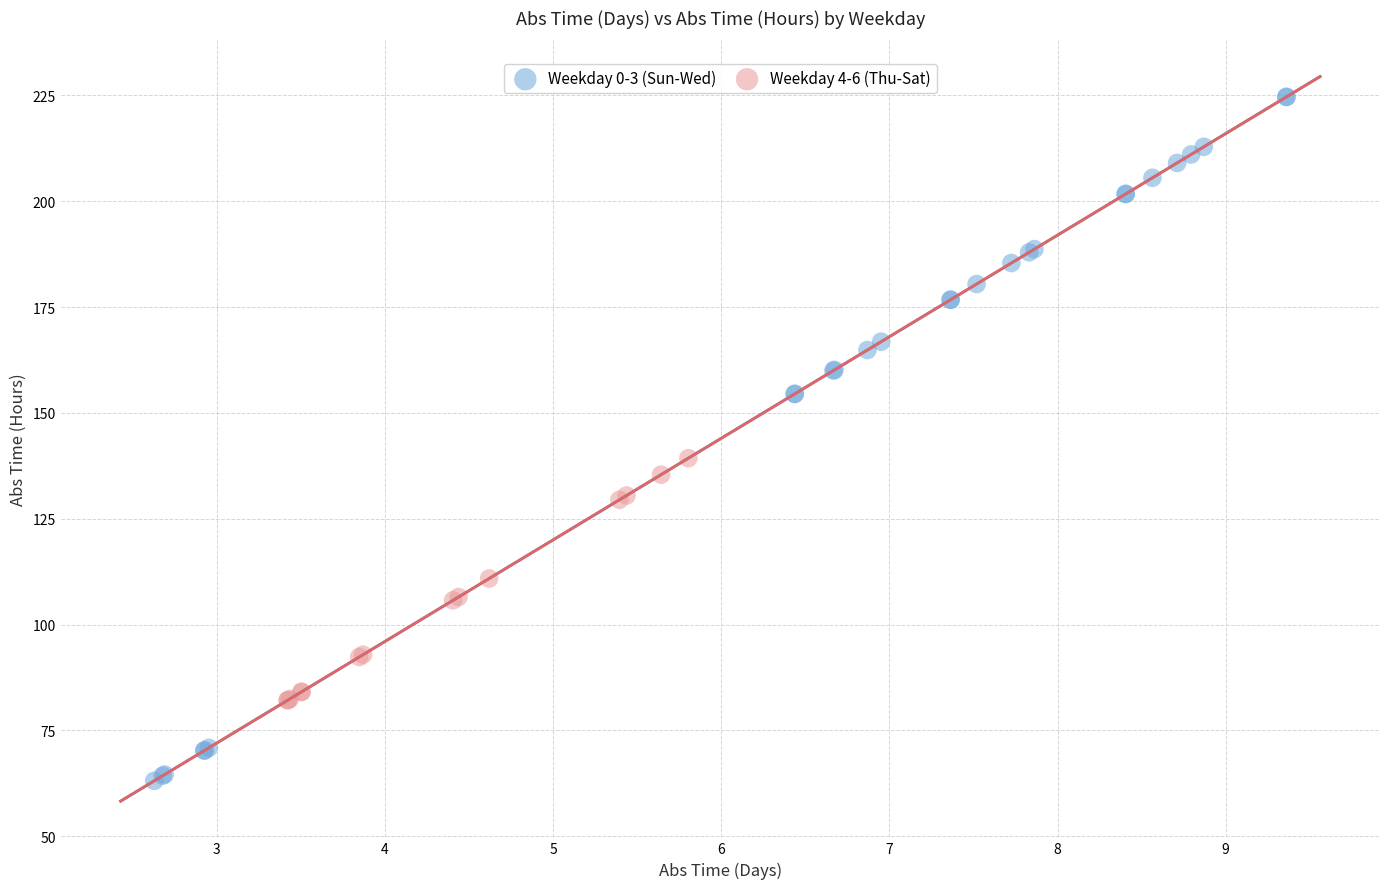

Which series has the largest Y range (max minus min)?

Weekday 0-3 (Sun-Wed)